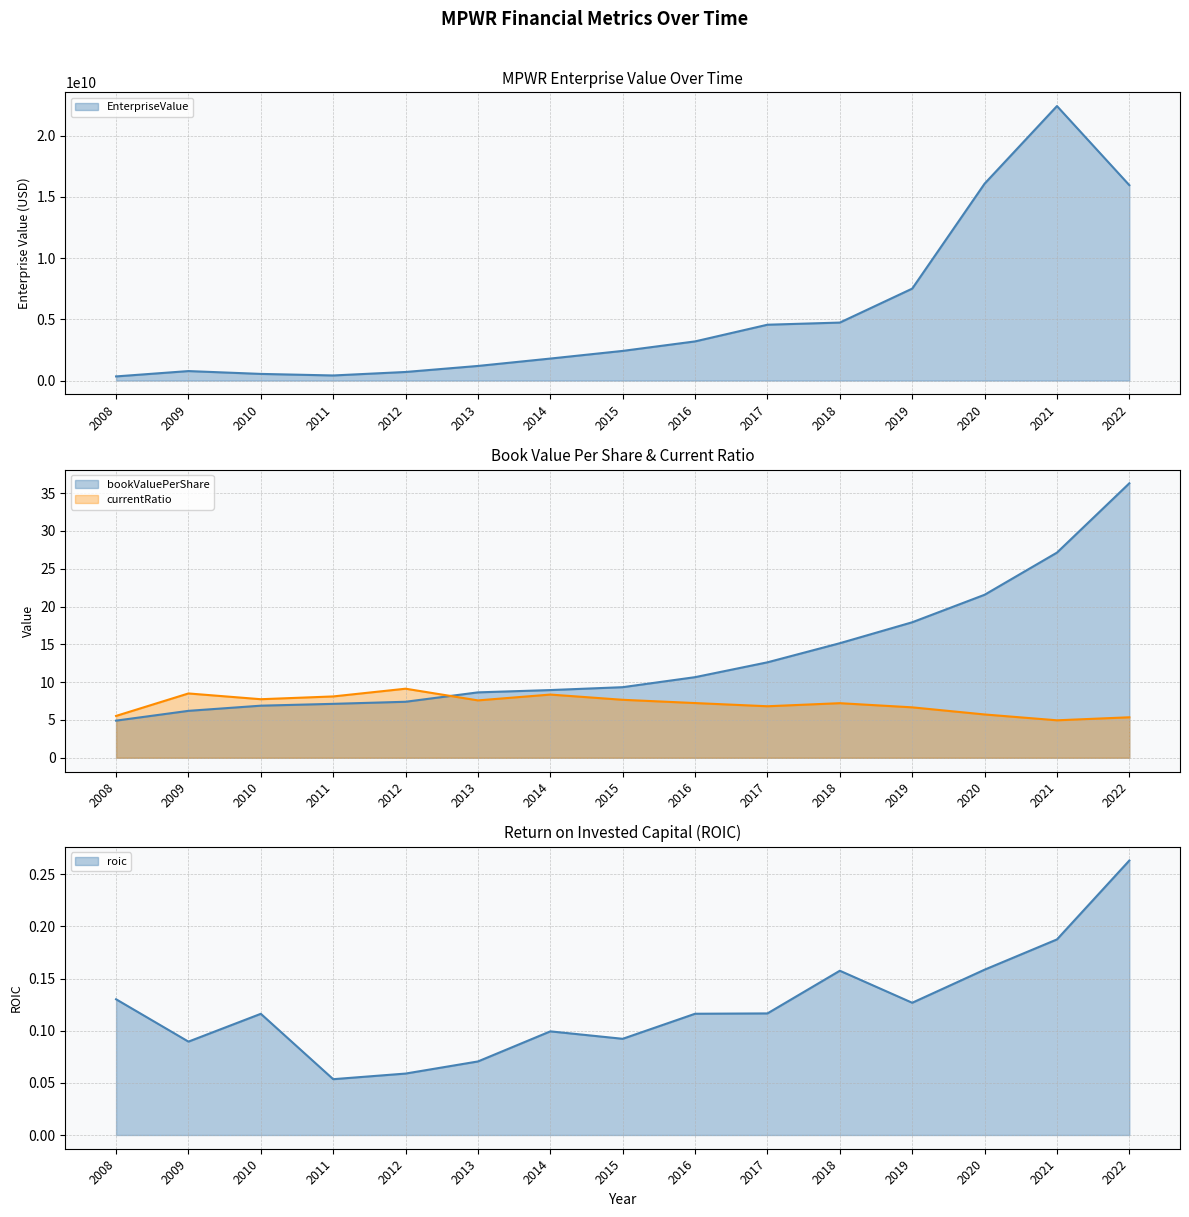

How many interior local valleys does the roic series have?

4